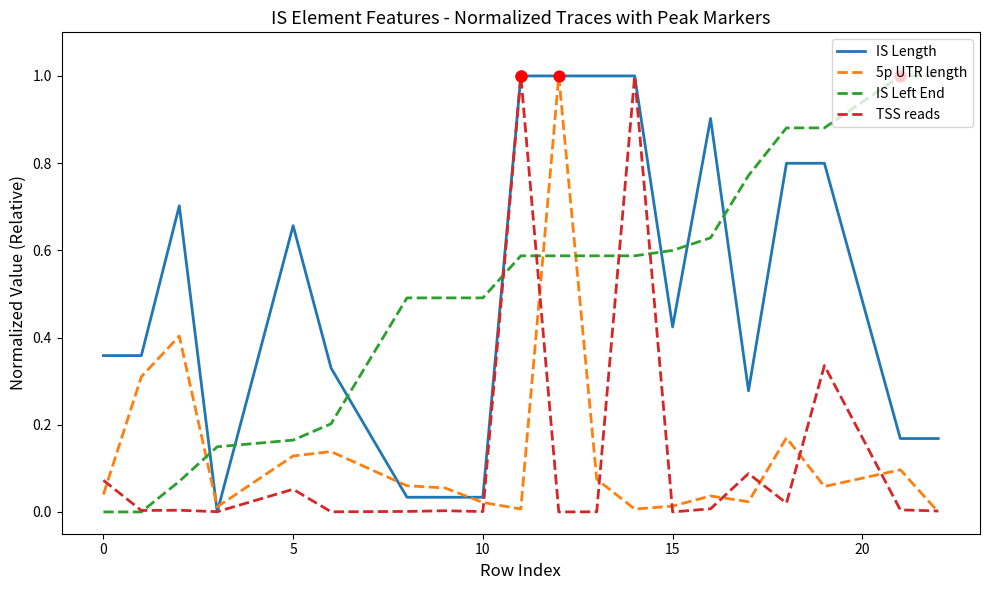

What is the maximum value shown in the chart?

1.0